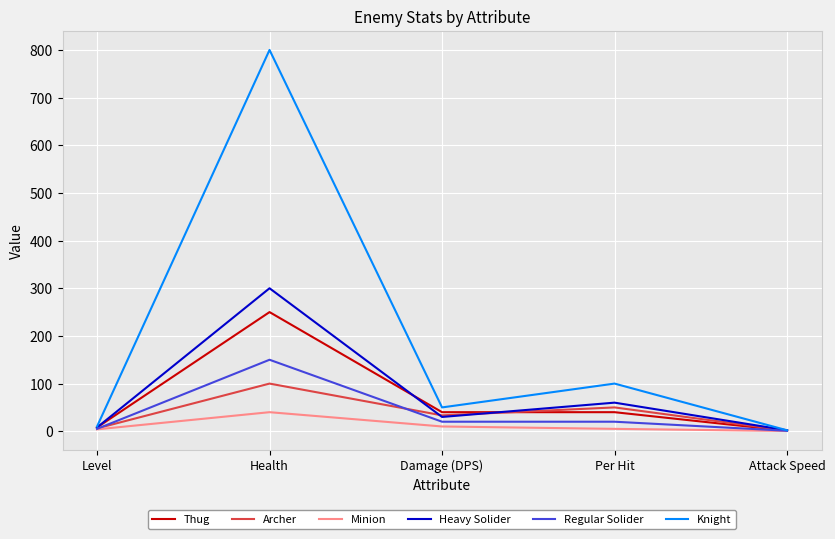

What is the highest value of the Heavy Solider series?

300.0